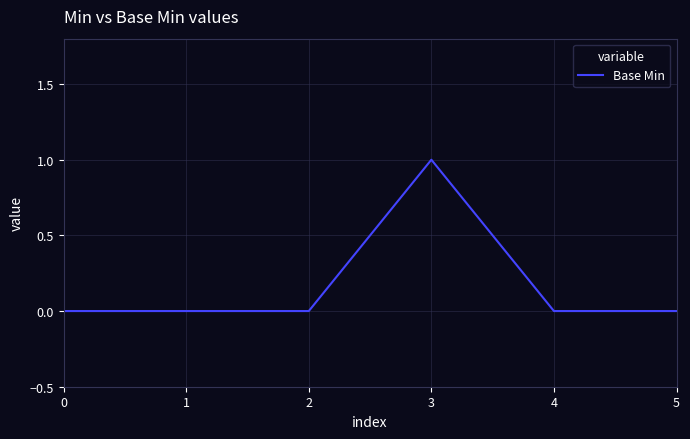

Which category has the highest value across all series?

3